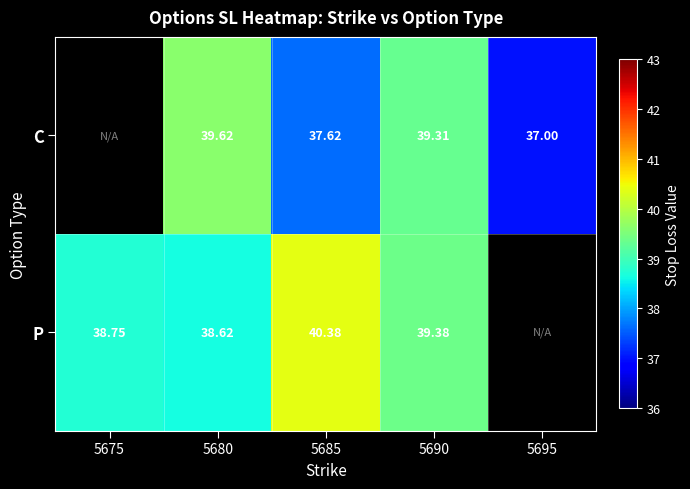

At 5685, list the series in order from smallest to largest.

C, P